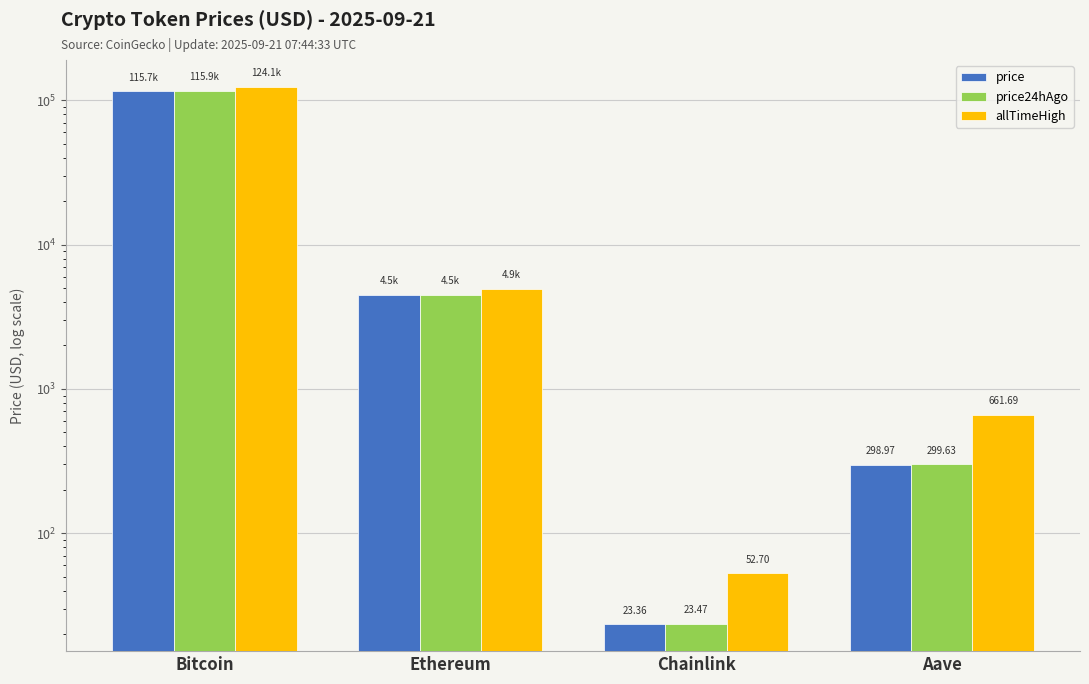

Reading right to left, transcribe all the data shown in this chart.

price: 299.0	23.4	4483.0	115683.0
price24hAgo: 299.6	23.5	4471.3	115897.0
allTimeHigh: 661.7	52.7	4946.1	124128.0